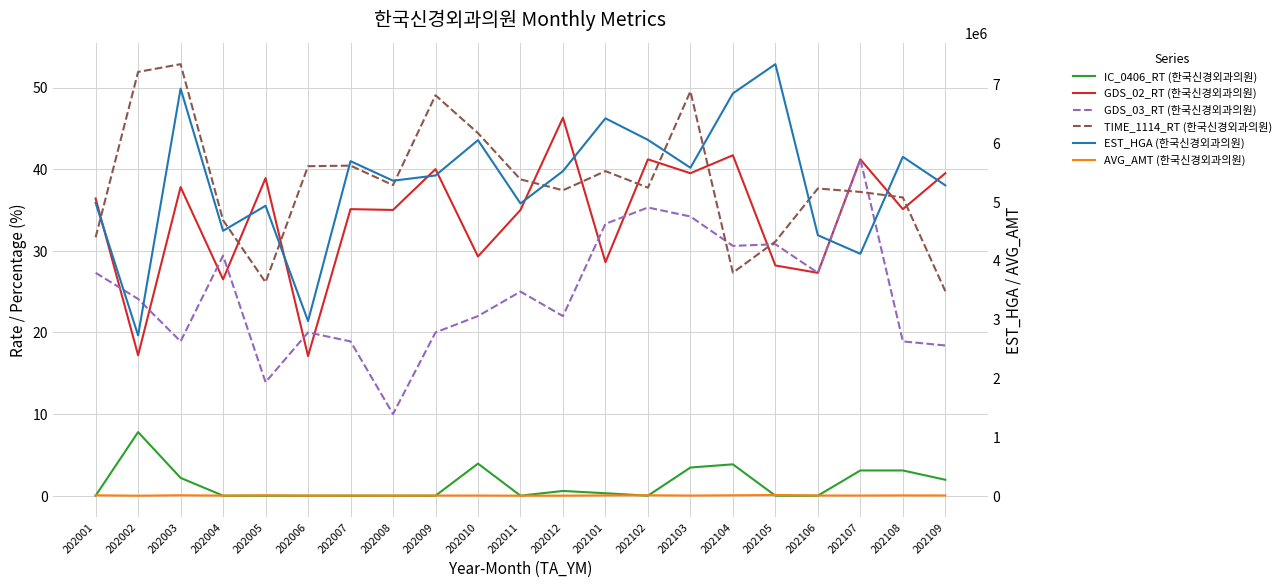

Is it true that TIME_1114_RT (한국신경외과의원) equals 40.4 at 202006?

True